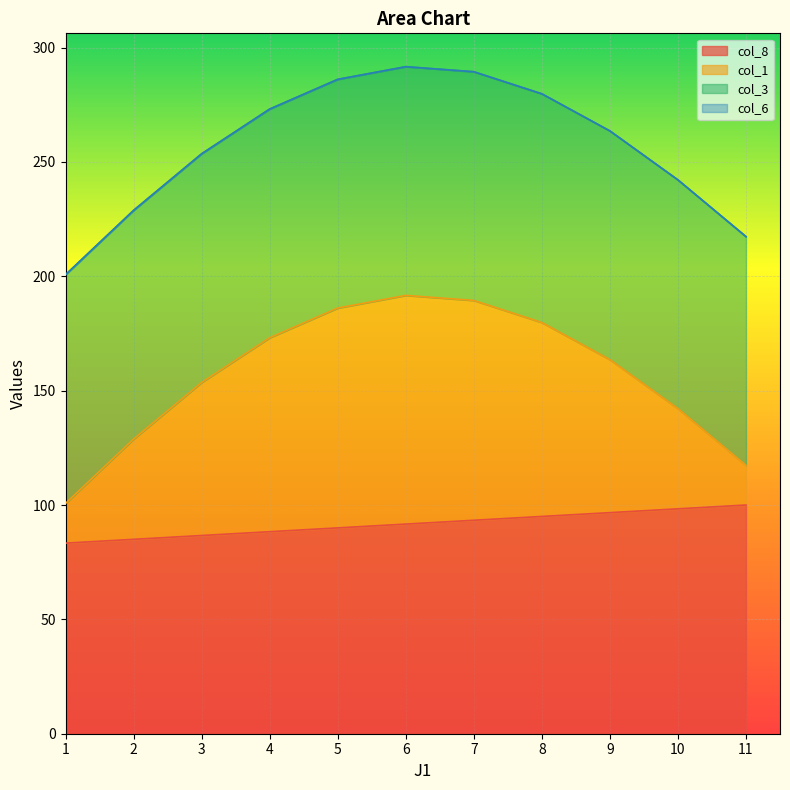

Read the col_1 value at 5.

186.1